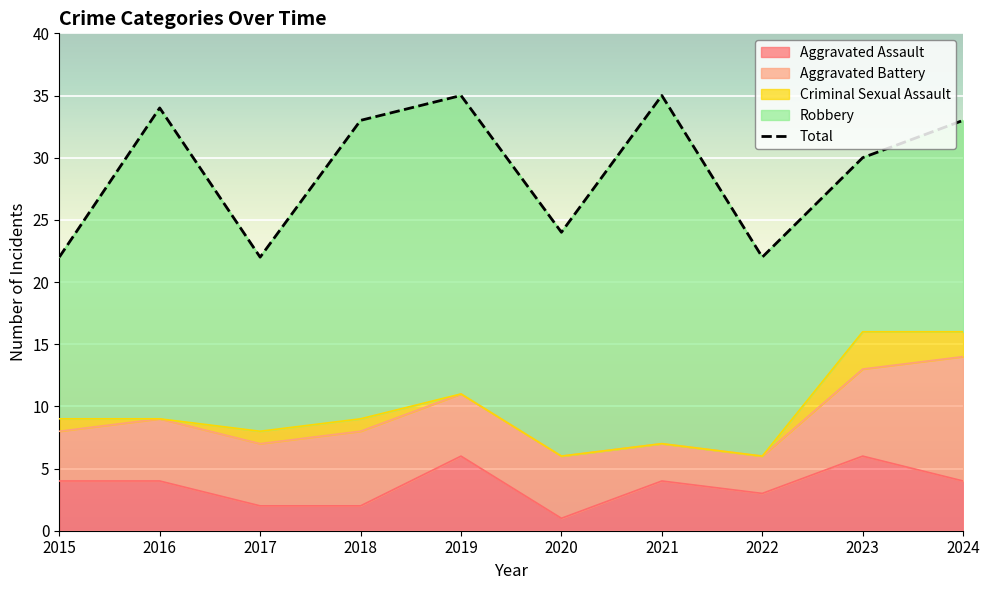

Where does the data first go above 33?

2016